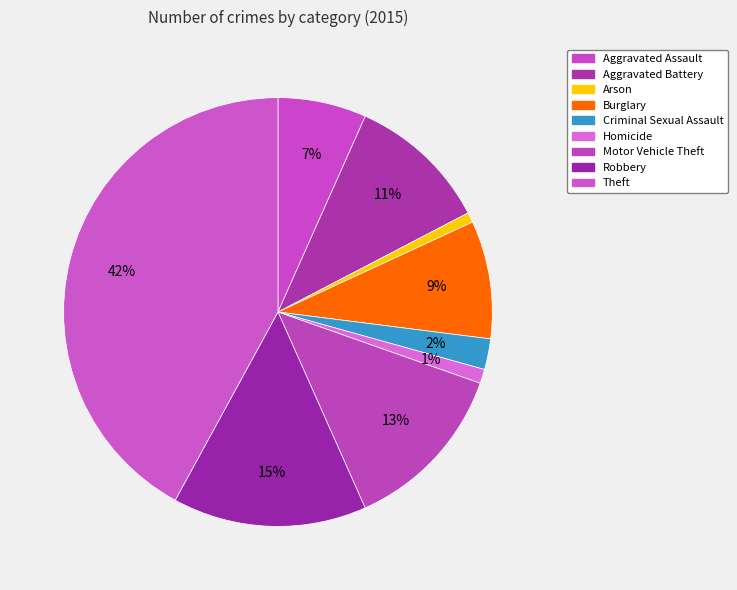

Does Aggravated Assault represent more than half of the total?

No